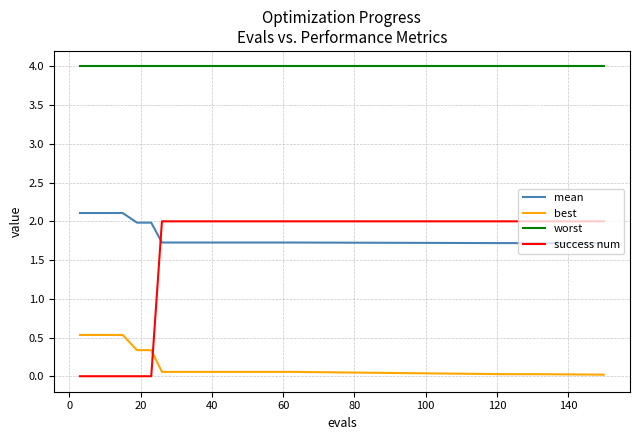

What is the maximum value for mean?

2.1